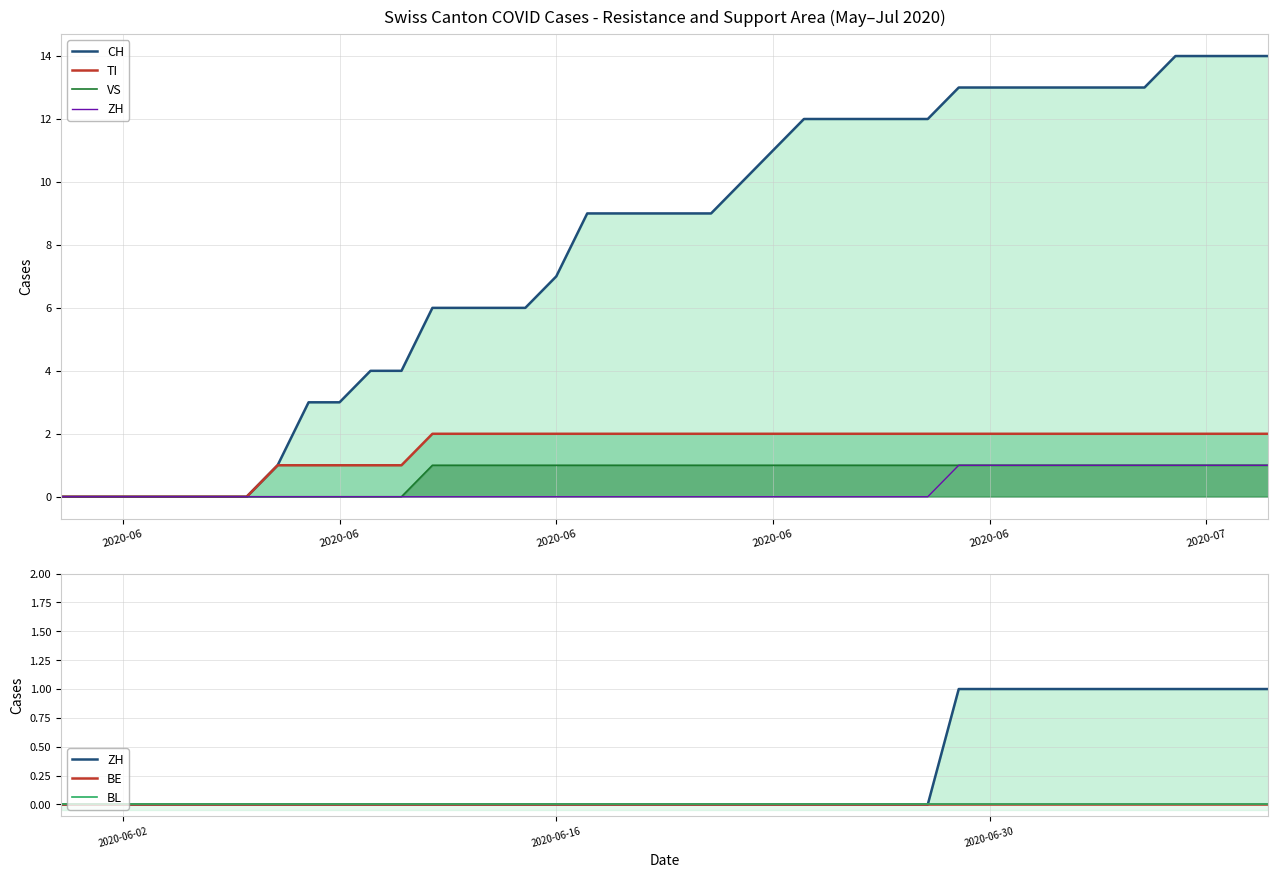

True or false: BE has more than 2 points higher than both neighbors.

False